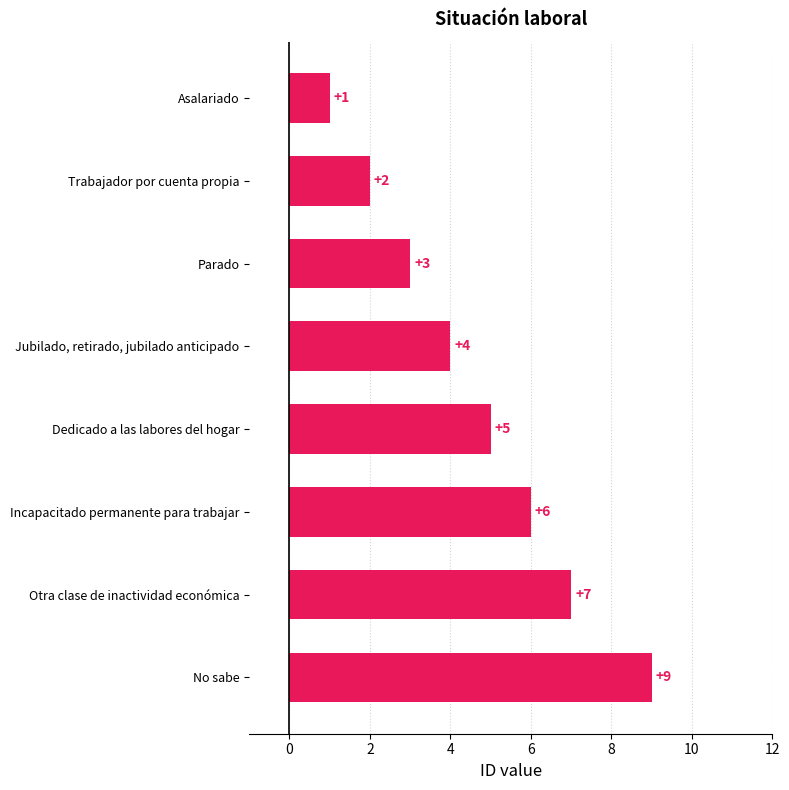

True or false: the data shows 7 at Otra clase de inactividad económica.

True